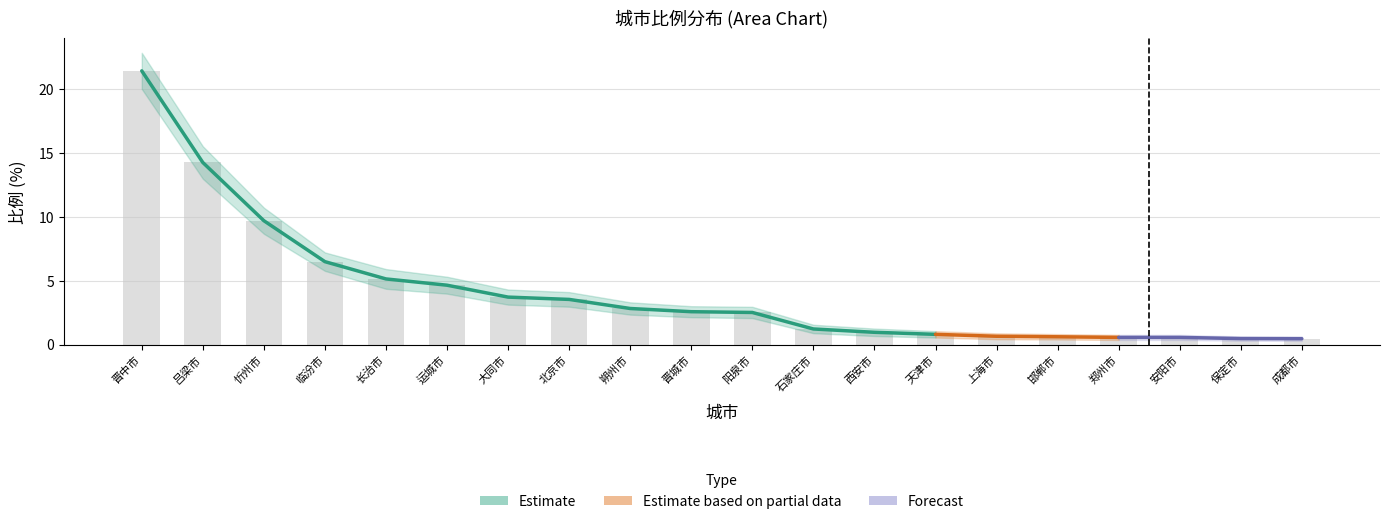

List the labels in order of value, largest first.

晋中市, 吕梁市, 忻州市, 临汾市, 长治市, 运城市, 大同市, 北京市, 朔州市, 晋城市, 阳泉市, 石家庄市, 西安市, 天津市, 上海市, 邯郸市, 郑州市, 安阳市, 保定市, 成都市